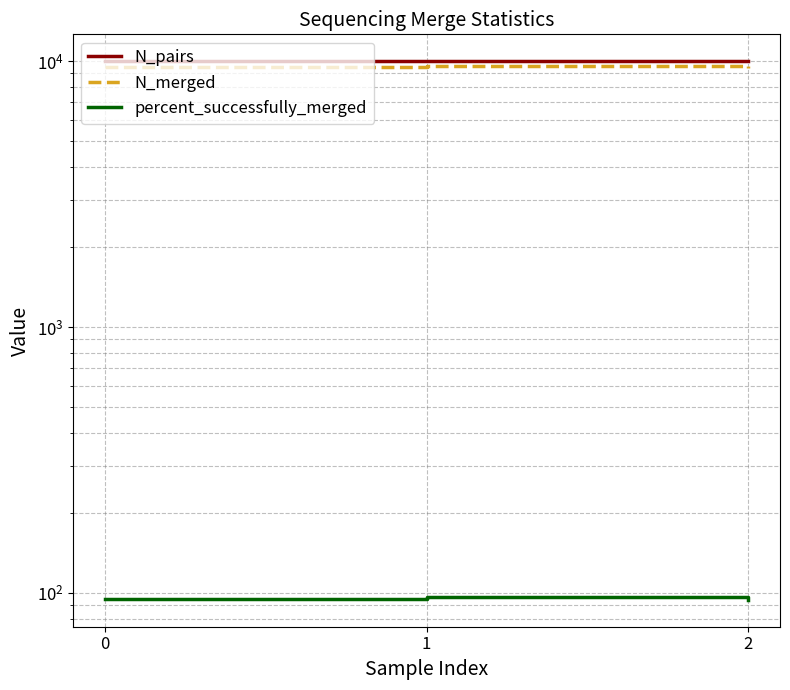

Rank the categories by N_pairs value from highest to lowest.

0, 1, 2